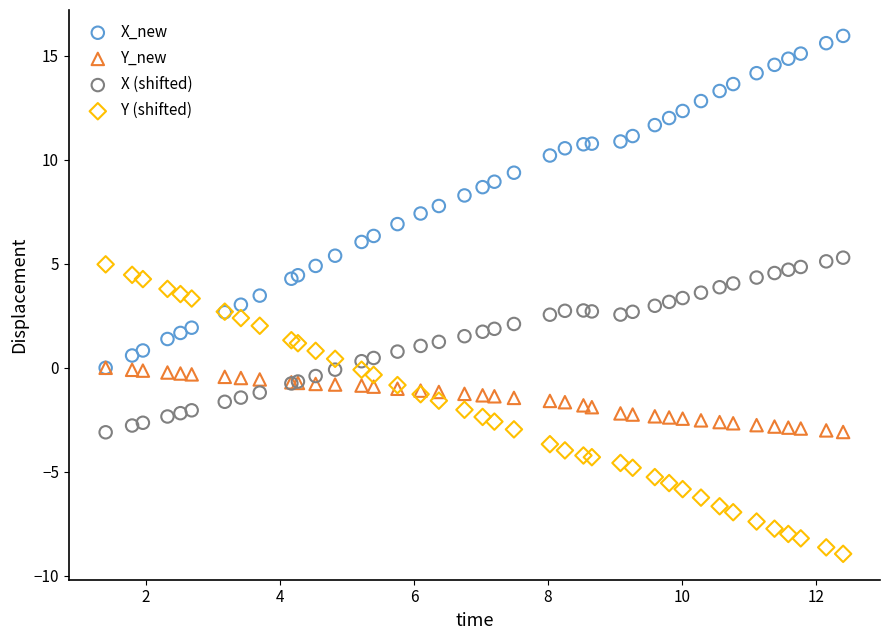

What are all the series names shown in the legend?

X_new, Y_new, X (shifted), Y (shifted)